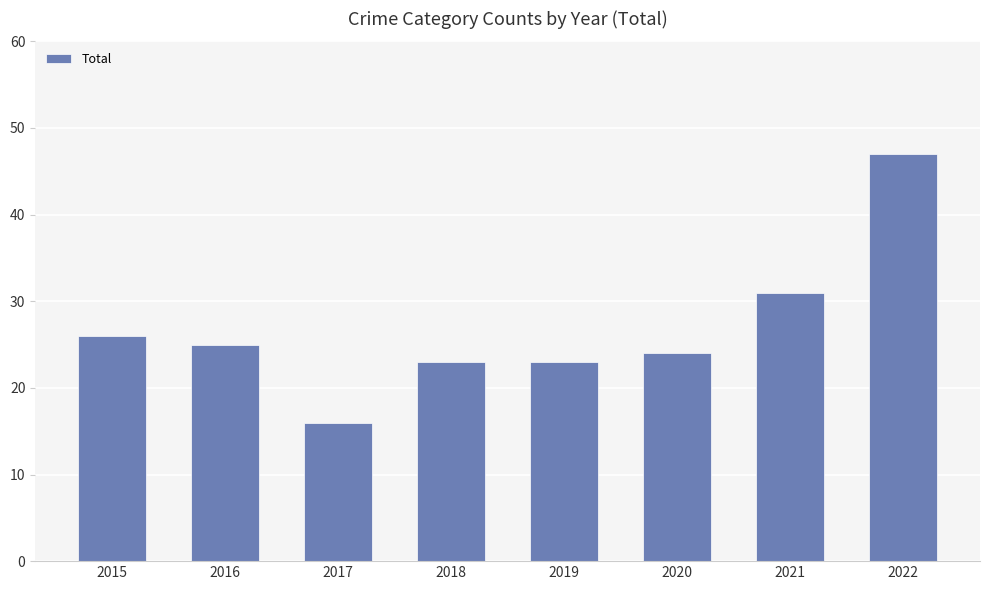

Is it true that the value at 2019 is 23?

True